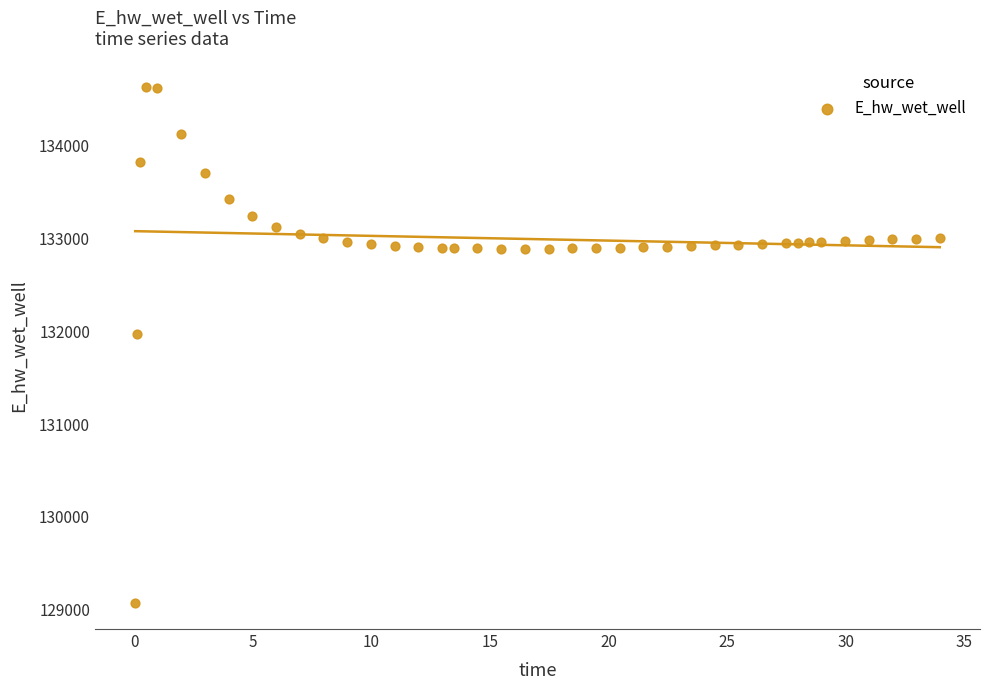

What is the range of X values (max minus min)?

33.9